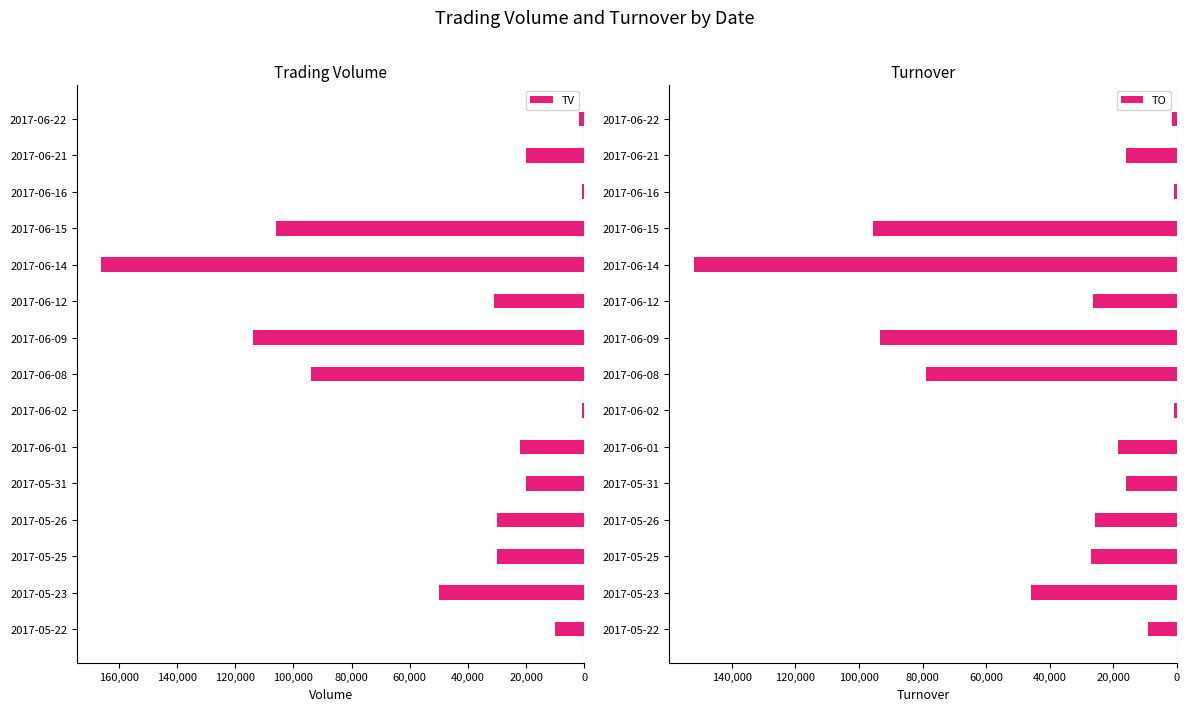

Reading right to left, transcribe all the data shown in this chart.

TV: -2000	-20000	-1000	-106000	-166000	-31000	-114000	-94000	-1000	-22000	-20000	-30000	-30000	-50000	-10000
TO: -1640	-16000	-880	-95440	-151960	-26360	-93500	-78970	-870	-18500	-16000	-25900	-26900	-46000	-9200